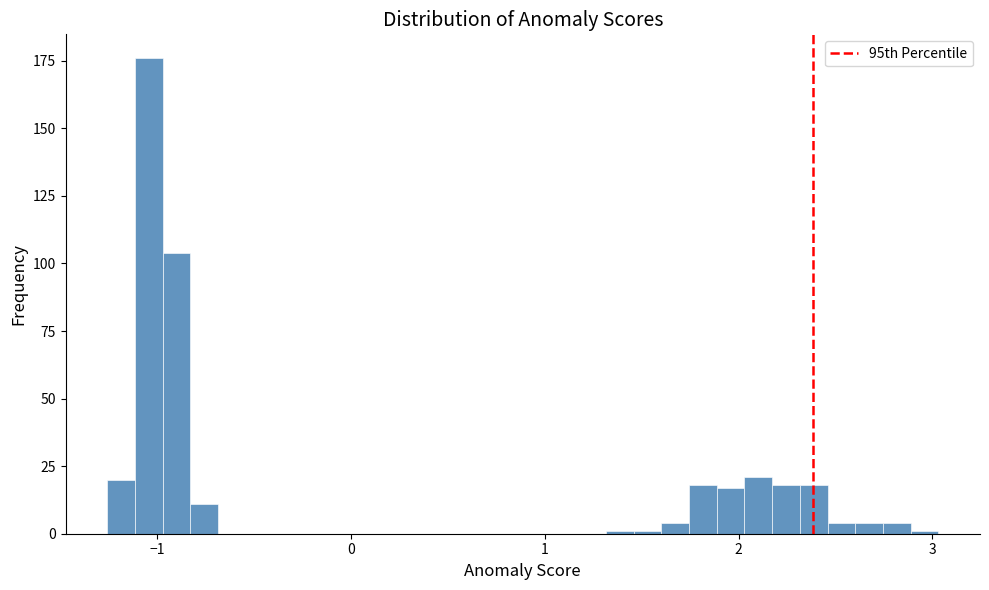

Read against the x-axis, roughly where is the centre of the tallest bar?

-1.0